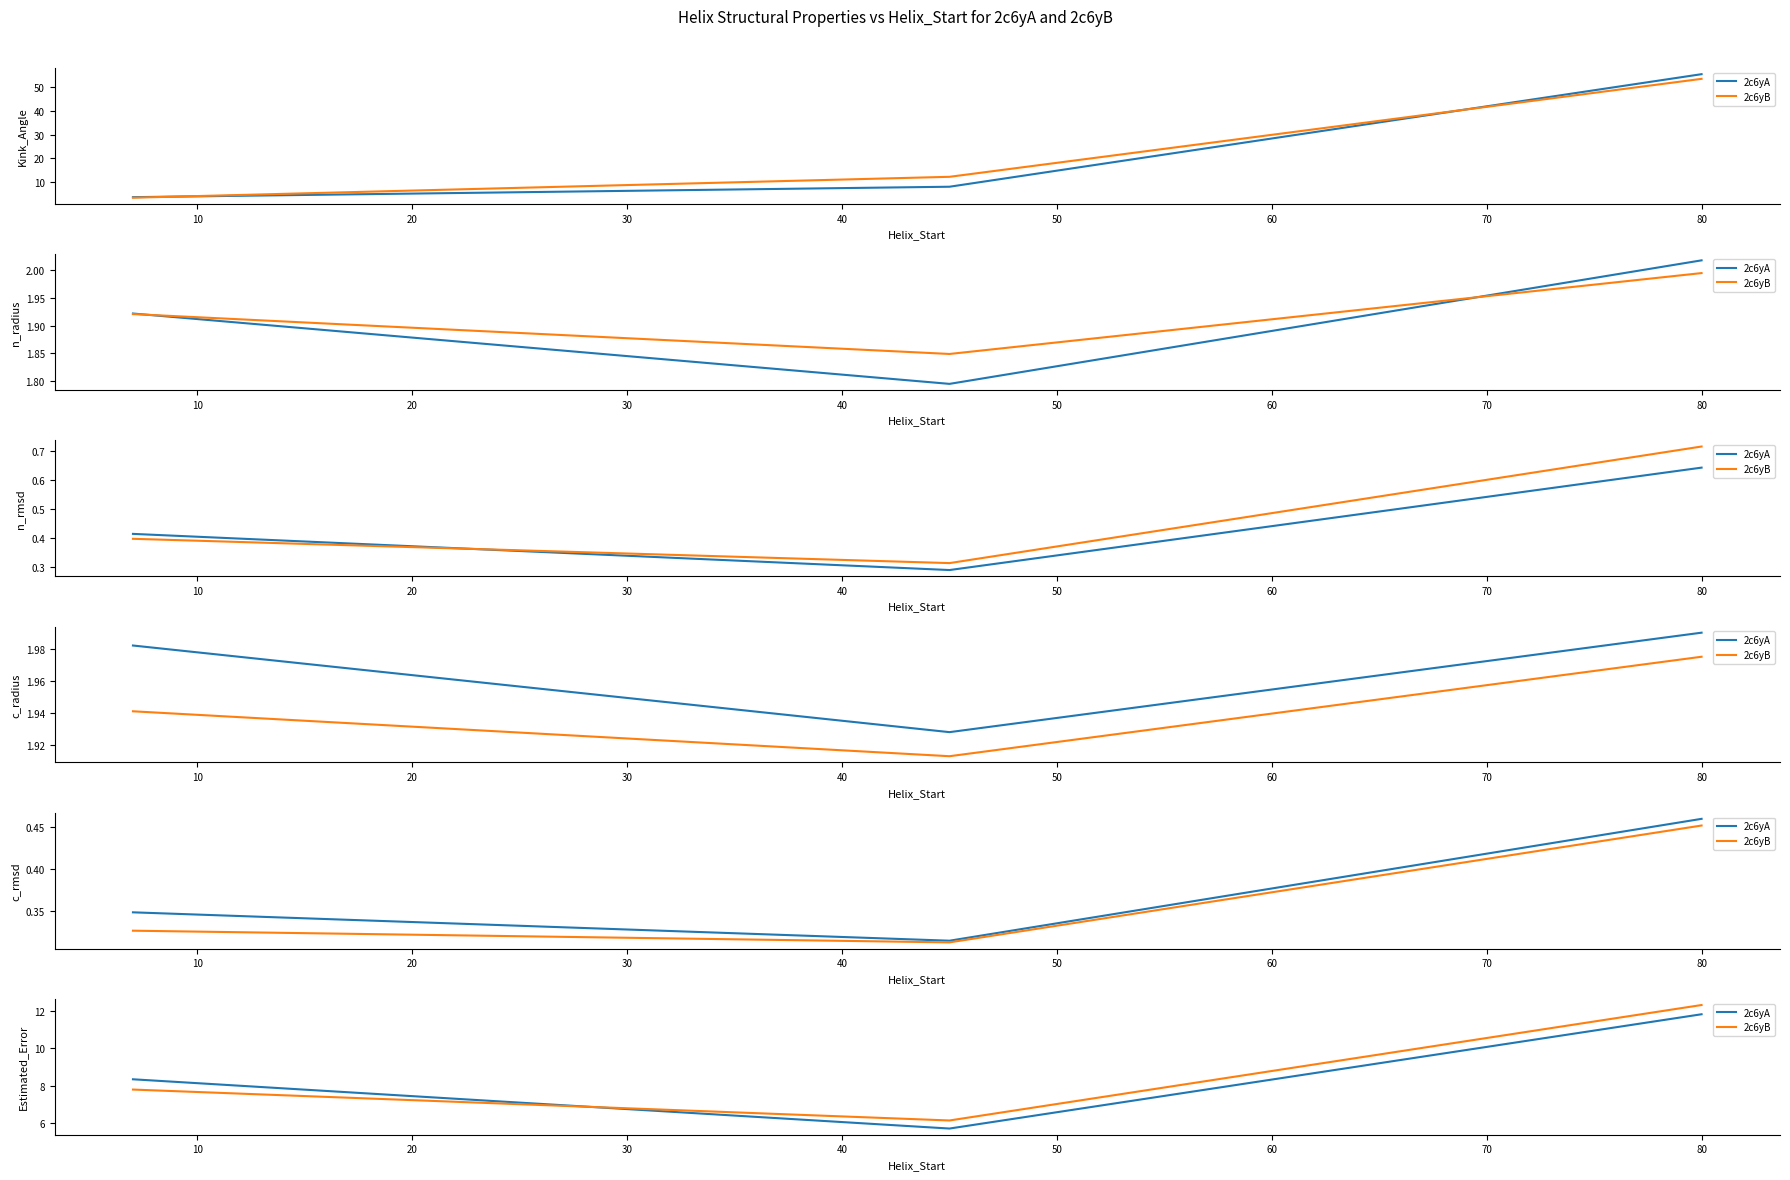

Which series has the largest total across all categories?

2c6yB